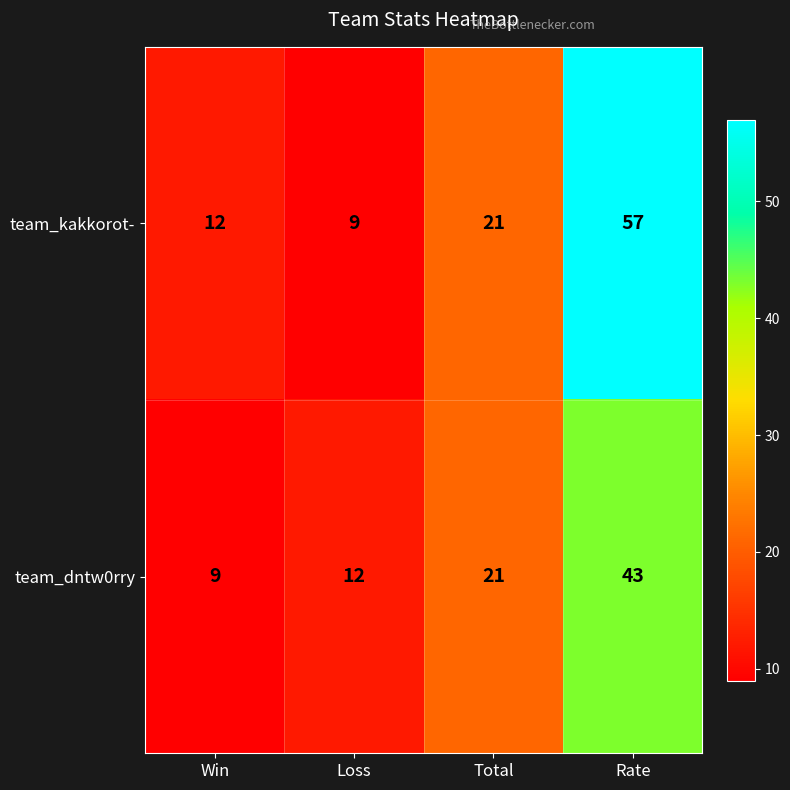

The team_dntw0rry series shows 12 at Loss. True or false?

True